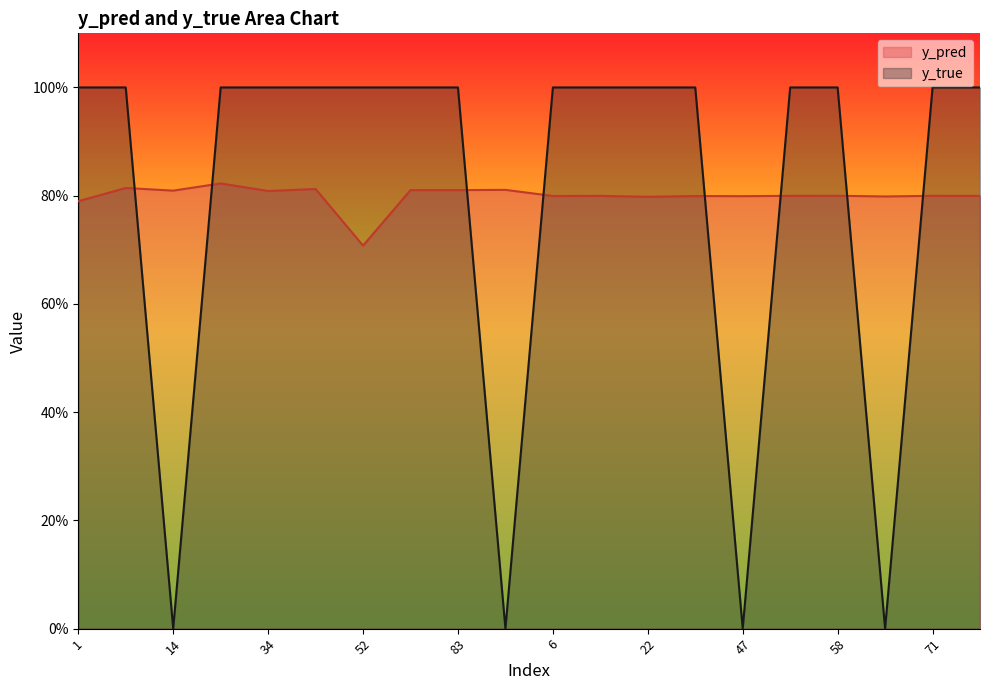

Is it true that y_pred equals 1.2 at 83?

False